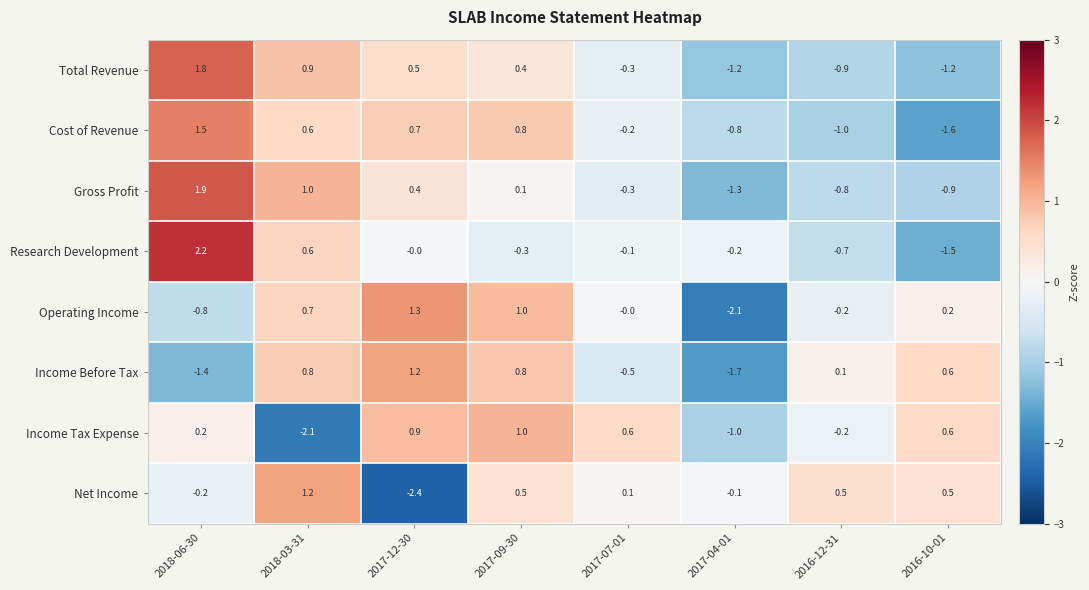

What is the total value across all series at 2017-12-30?

2.6